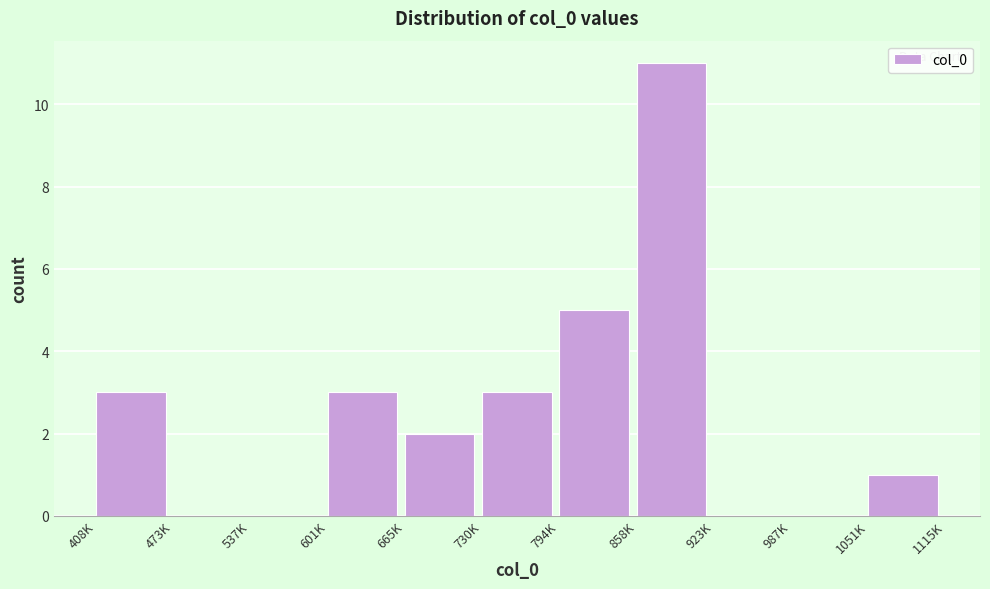

Reading left to right, list all the values displayed in this chart.

408K=3	473K=0	537K=0	601K=3	665K=2	730K=3	794K=5	858K=11	923K=0	987K=0	1051K=1